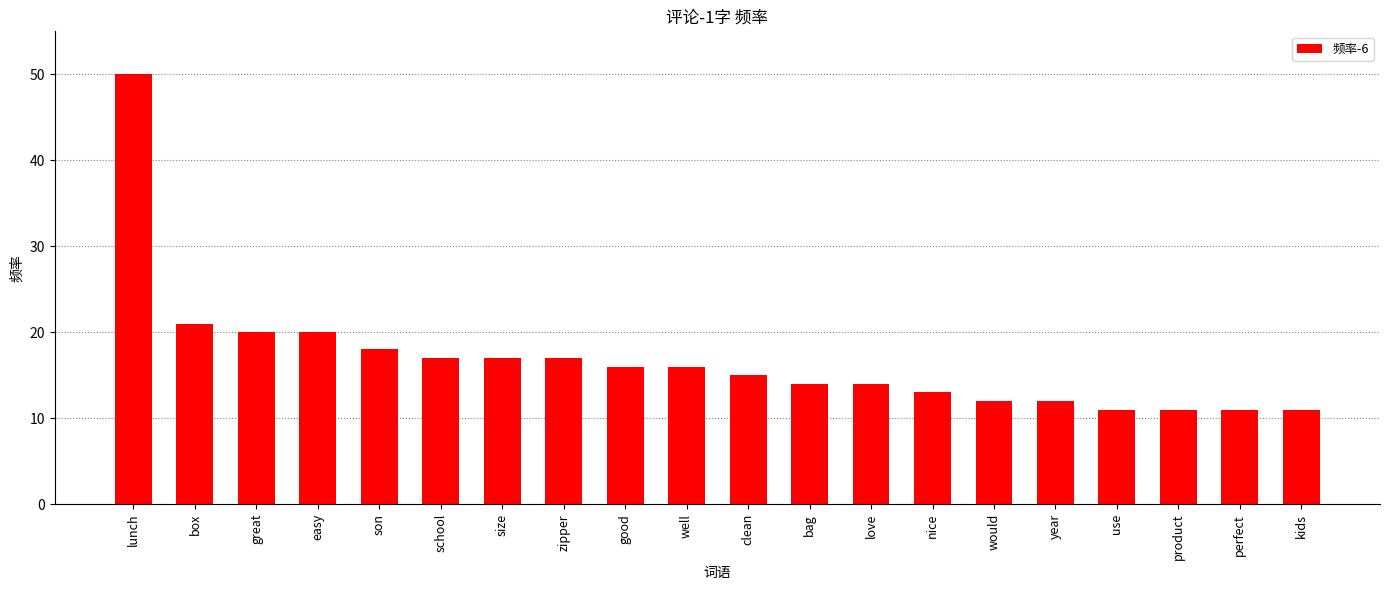

True or false: the data shows 21 at good.

False